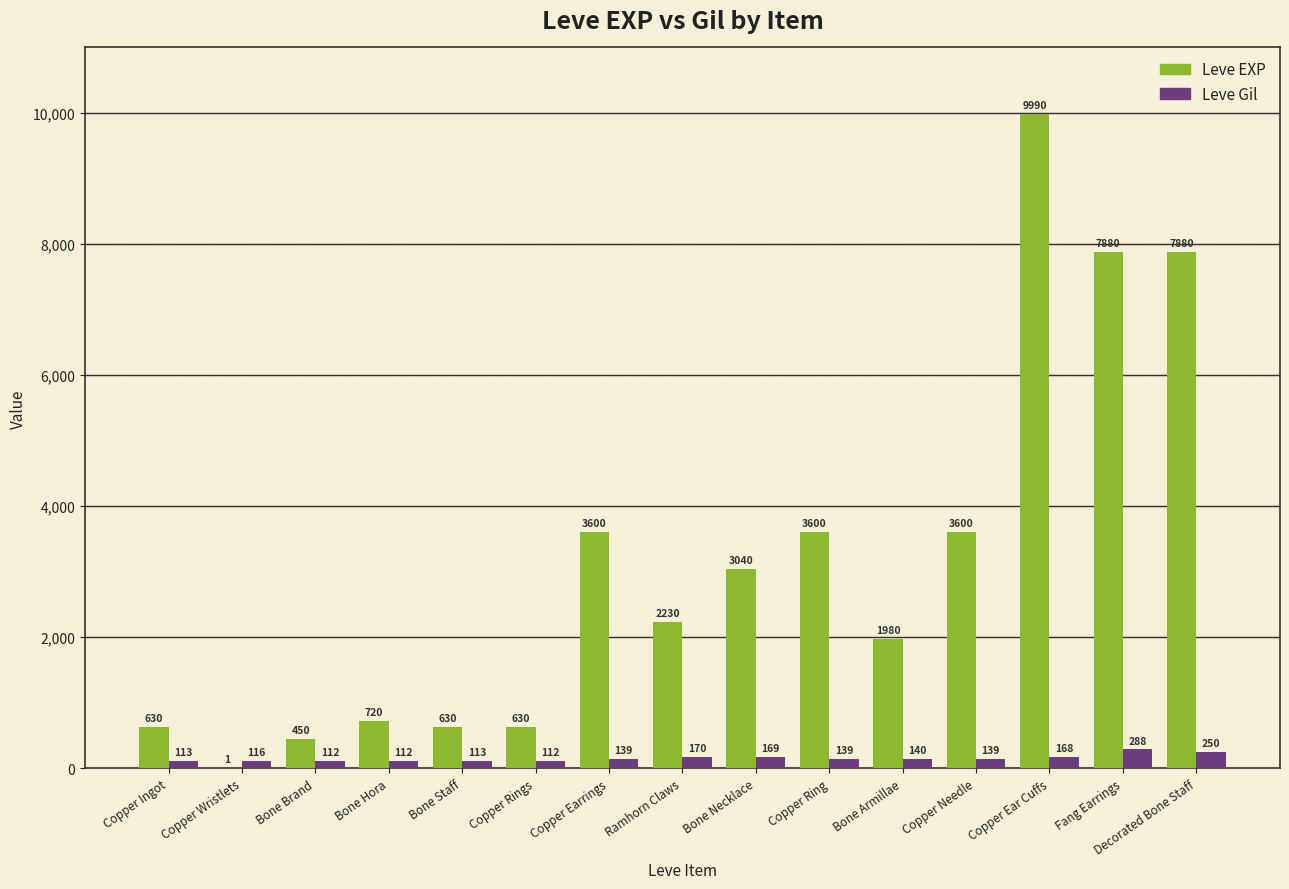

The value of Leve EXP at Fang Earrings is 5515. True or false?

False